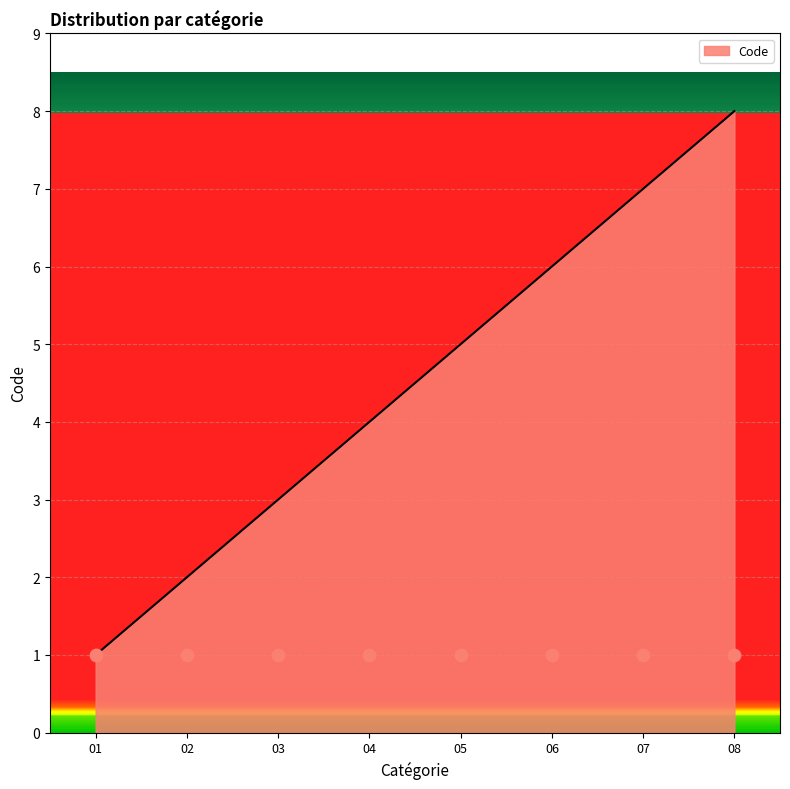

The value of Code at 07 is 4. True or false?

False